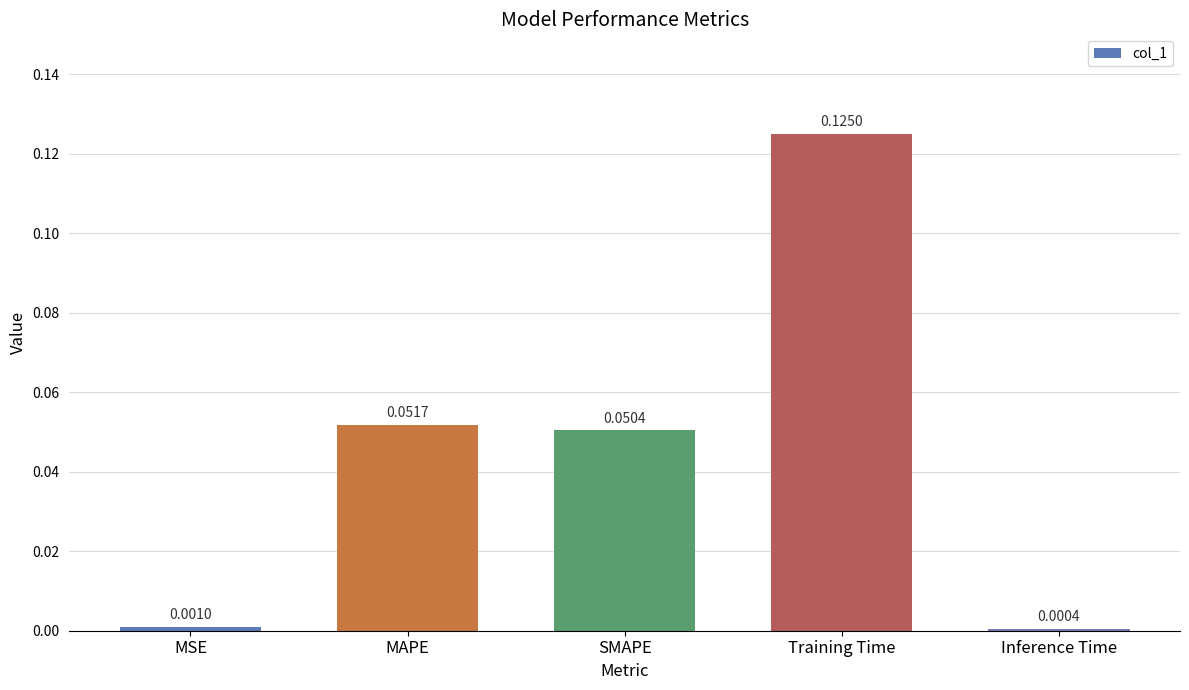

At which category does the chart reach its peak across all series?

Training Time